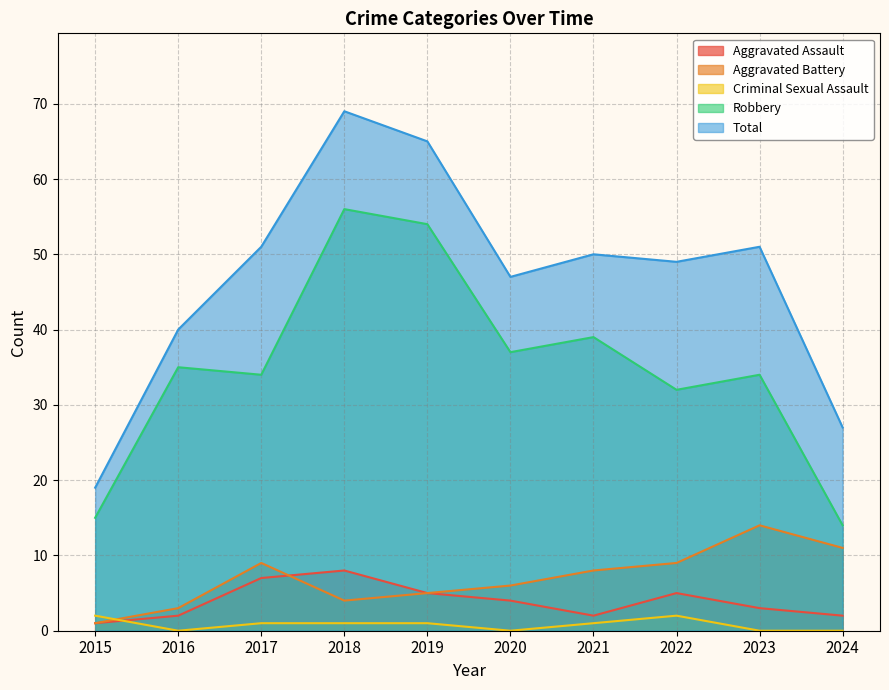

Reading left to right, list all the values displayed in this chart.

Aggravated Assault: 1	2	7	8	5	4	2	5	3	2
Aggravated Battery: 1	3	9	4	5	6	8	9	14	11
Criminal Sexual Assault: 2	0	1	1	1	0	1	2	0	0
Robbery: 15	35	34	56	54	37	39	32	34	14
Total: 19	40	51	69	65	47	50	49	51	27